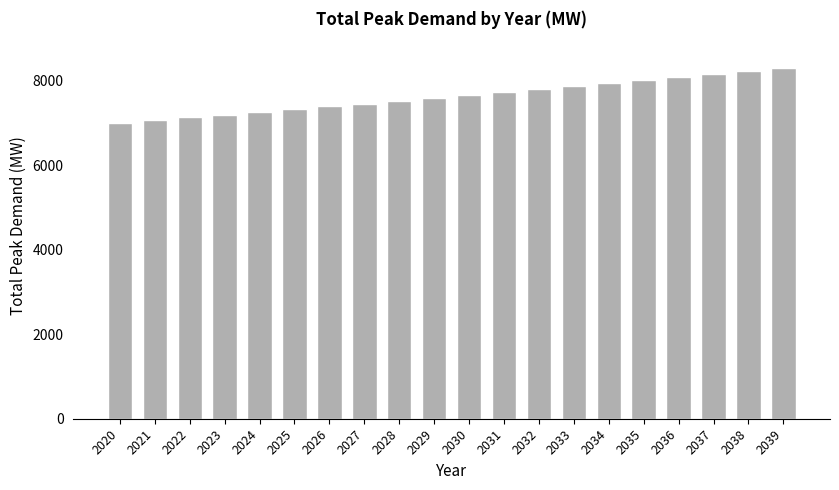

What is the average value?

7632.1